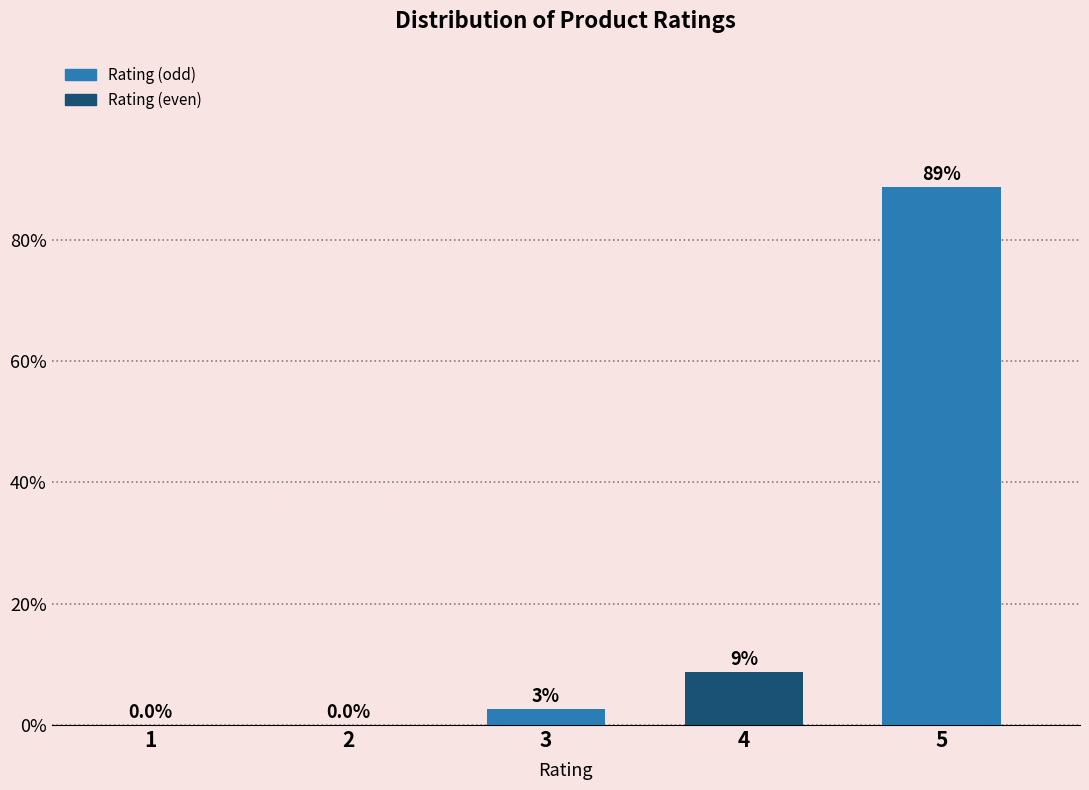

The chart shows a value of 8.8 at 4. True or false?

True